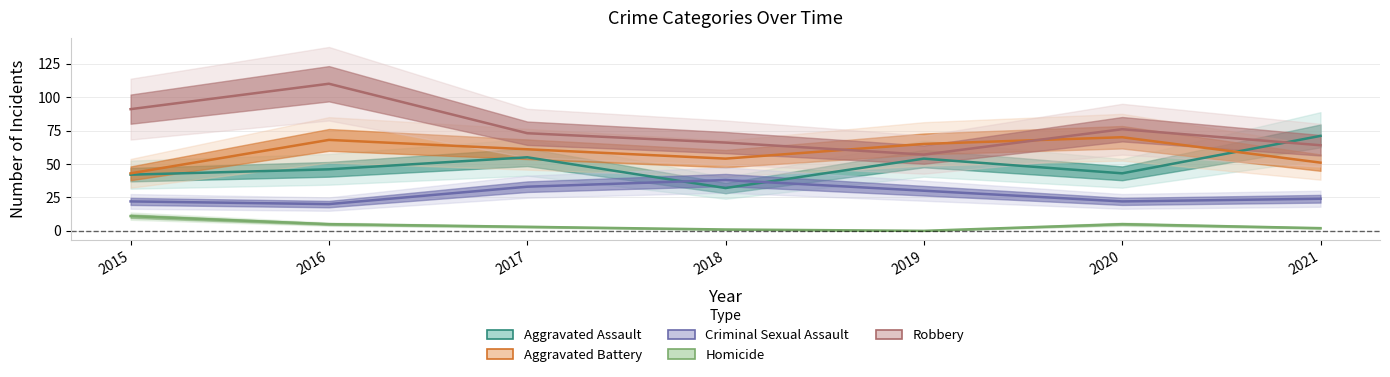

How many data points in Homicide are less than 3?

3